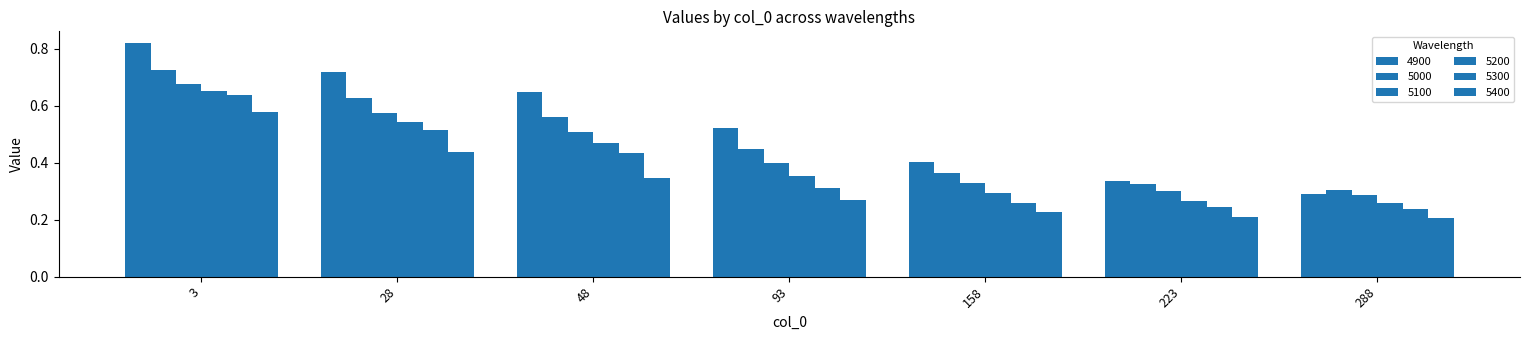

The value of 4900 at 158 is 0.2. True or false?

False